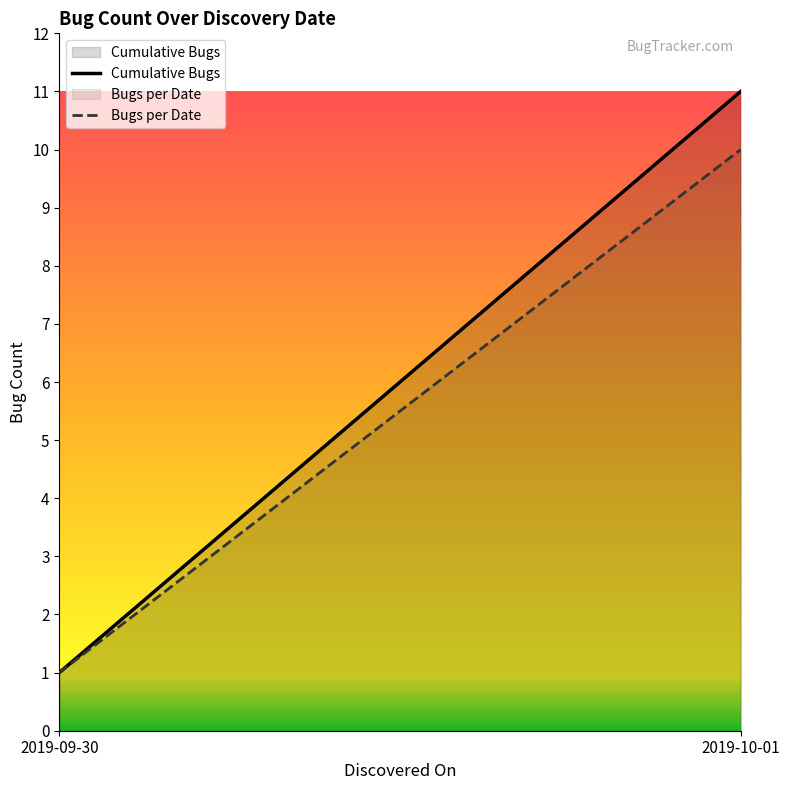

The value of Cumulative Bugs at 2019-10-01 is 11. True or false?

True